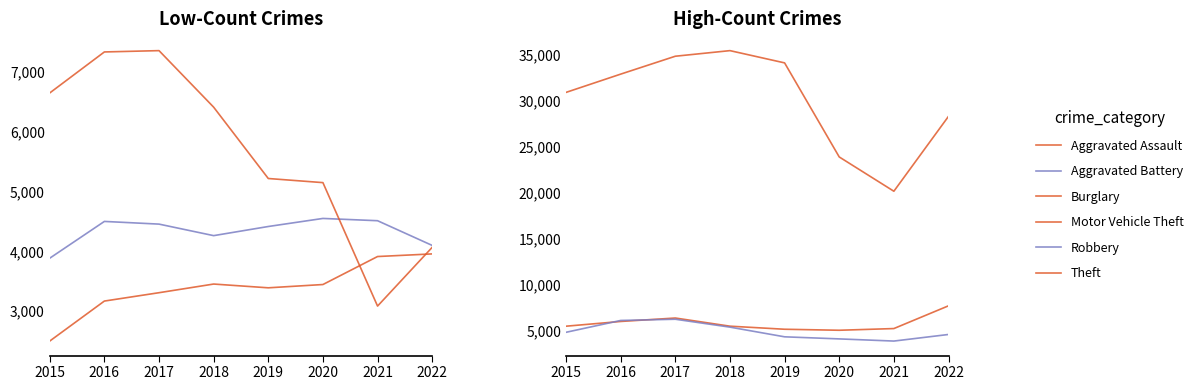

What is the average value of the Aggravated Battery series?

4336